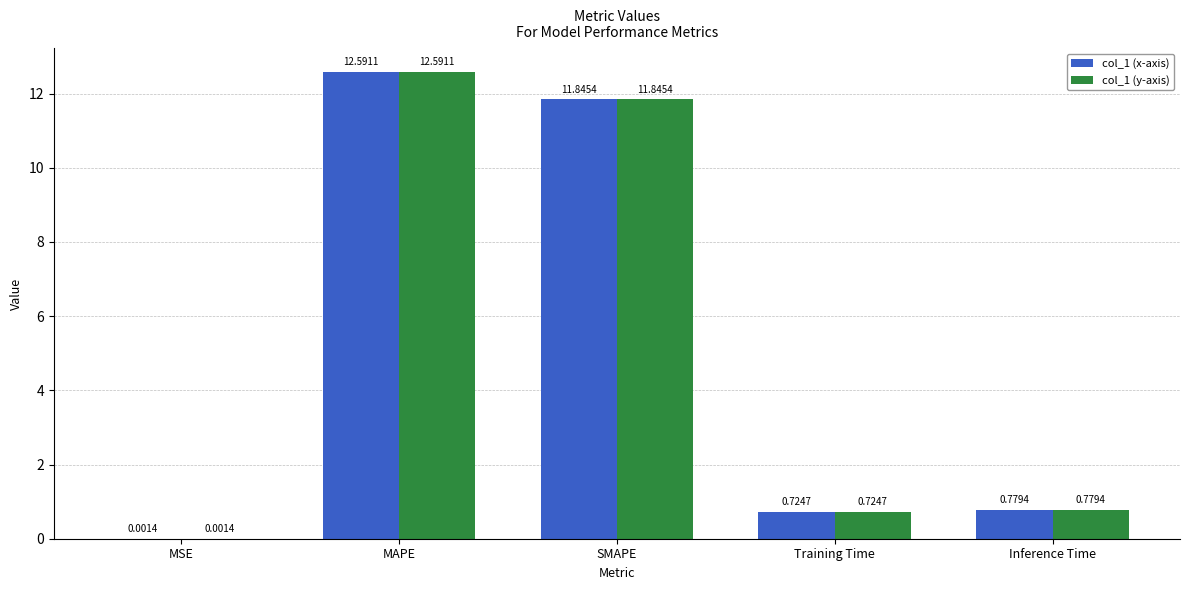

True or false: col_1 (y-axis) has a value of 0.3 at Inference Time.

False